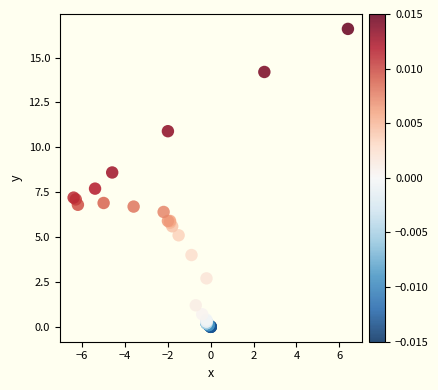

What Y value in the scatter plot is closest to 8?

7.7